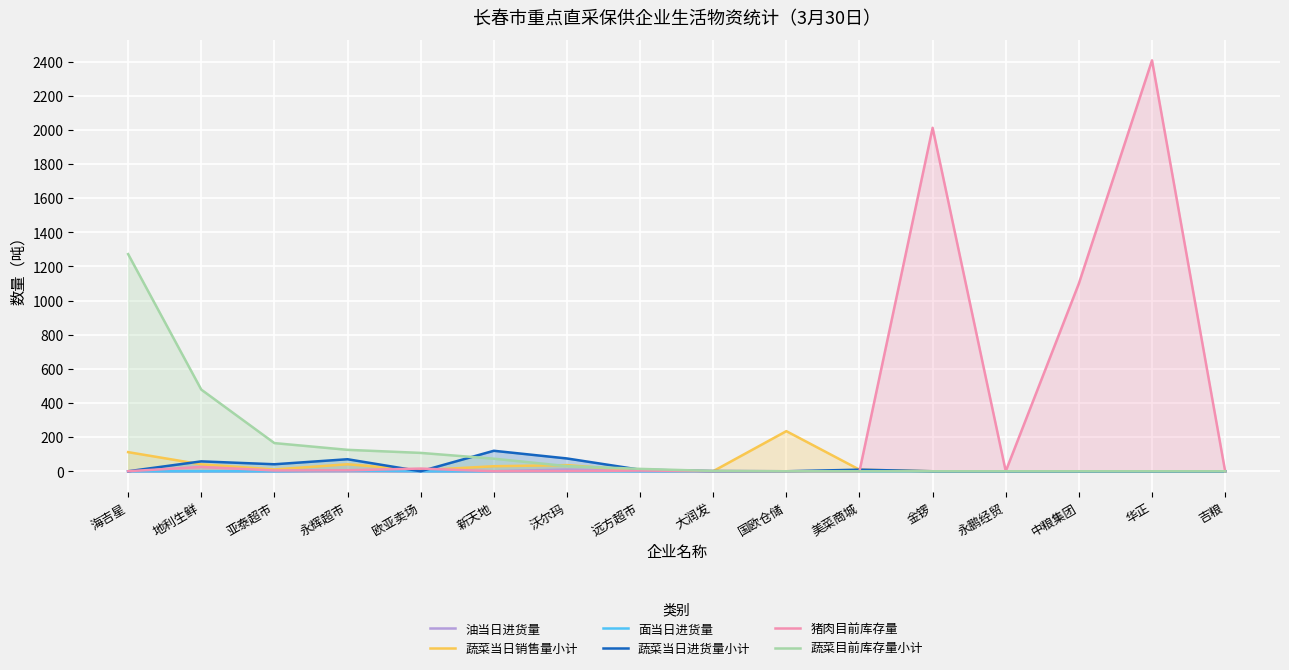

What is the total value across all series at 欧亚卖场?

129.5